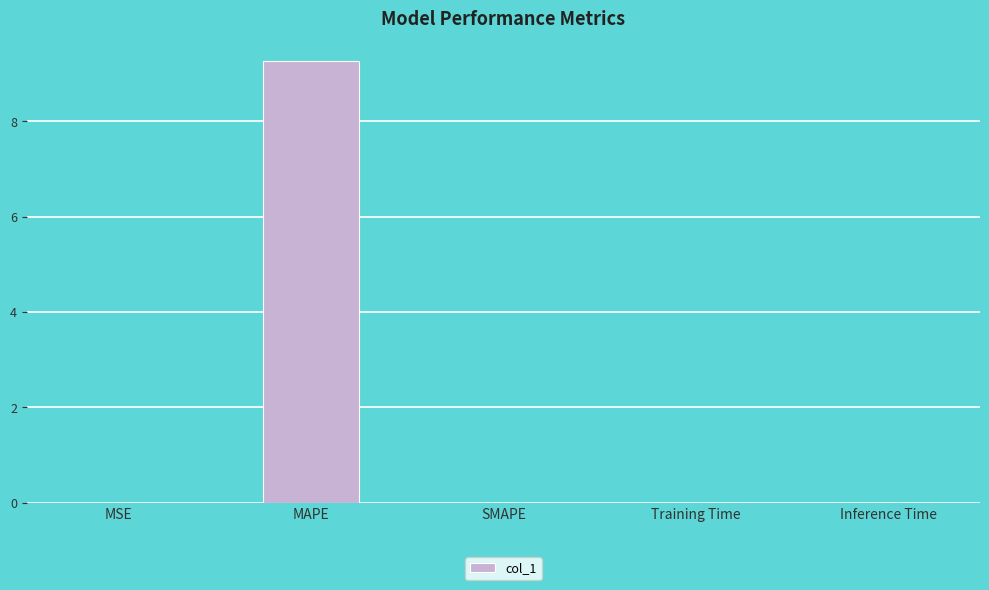

True or false: the data shows 0.0 at MSE.

True